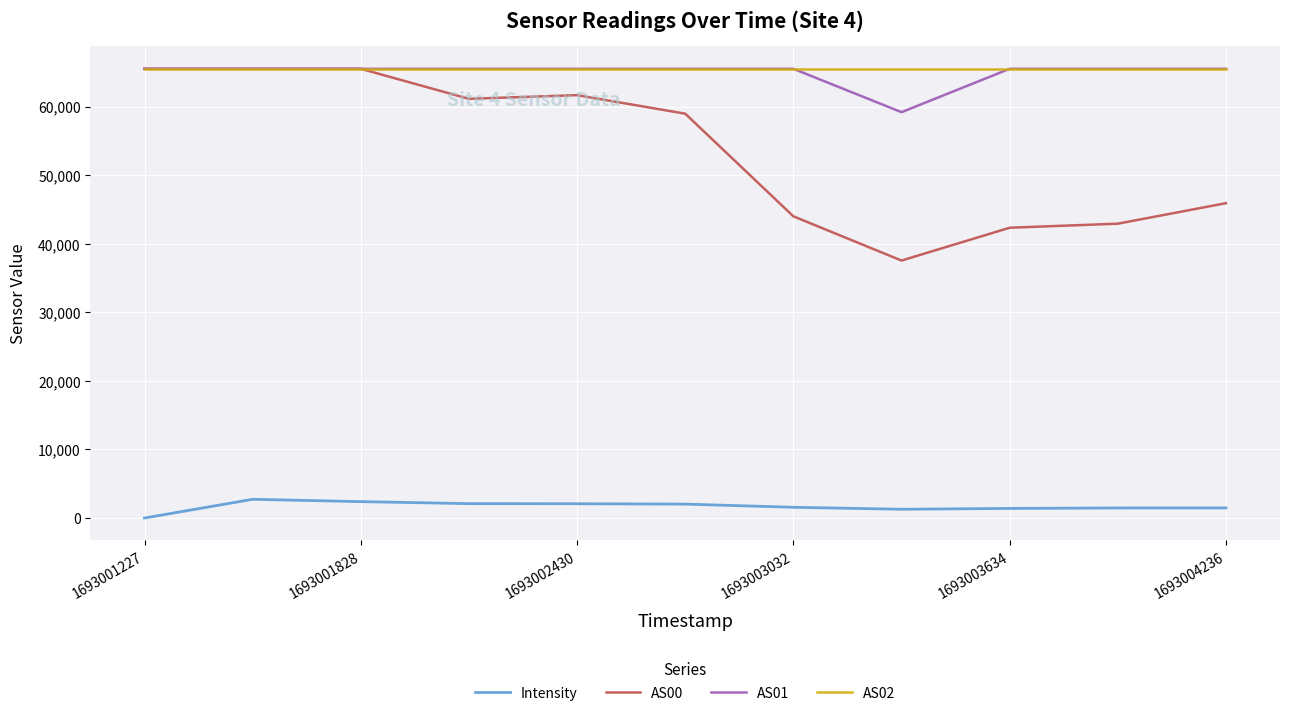

What is the highest value of the Intensity series?

2731.8